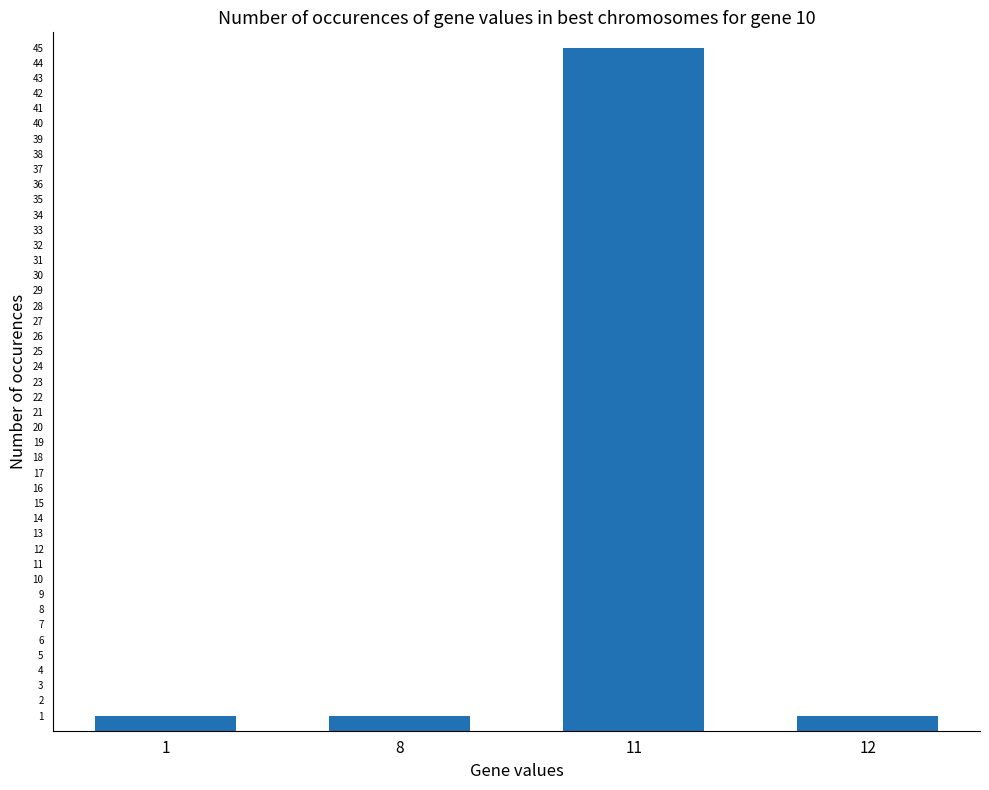

True or false: the data shows 1 at 12.

True